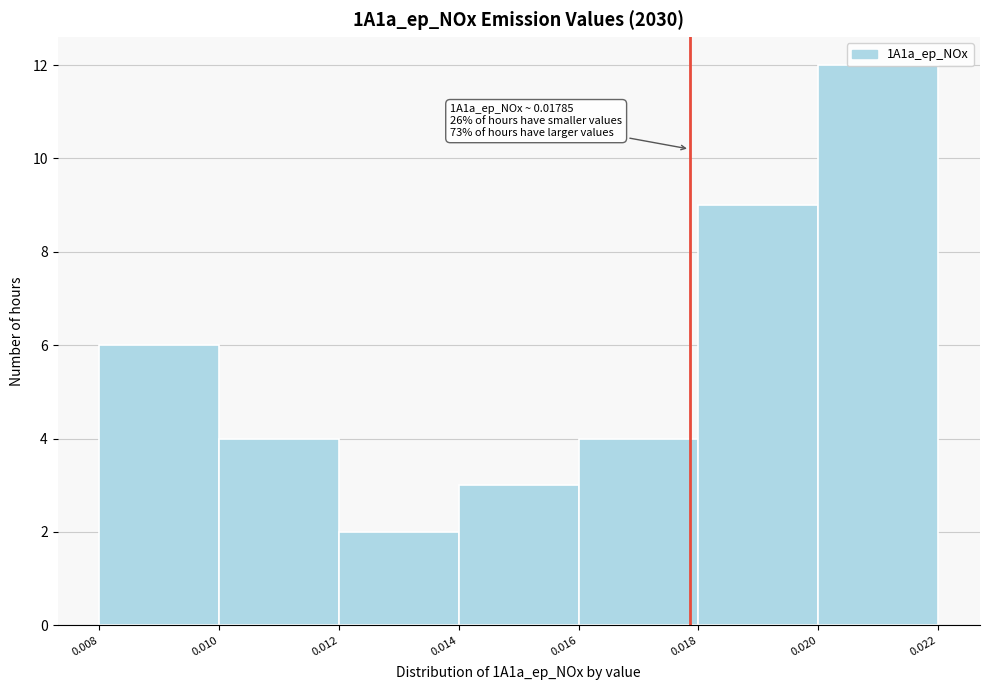

Over which range of the x-axis is the bar tallest?

0.020 to 0.022